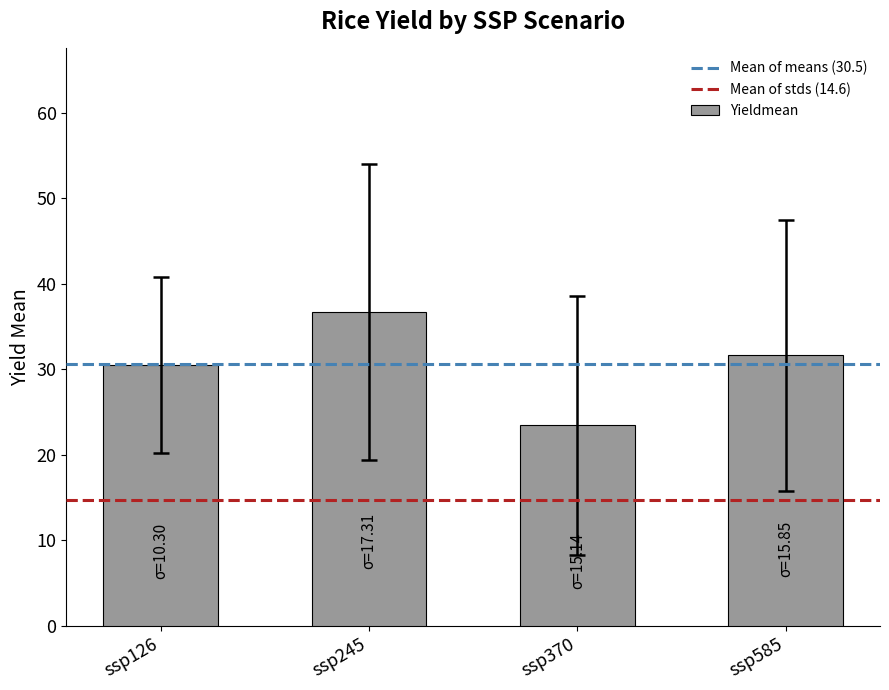

Where is the data nearest to the value 30?

ssp126